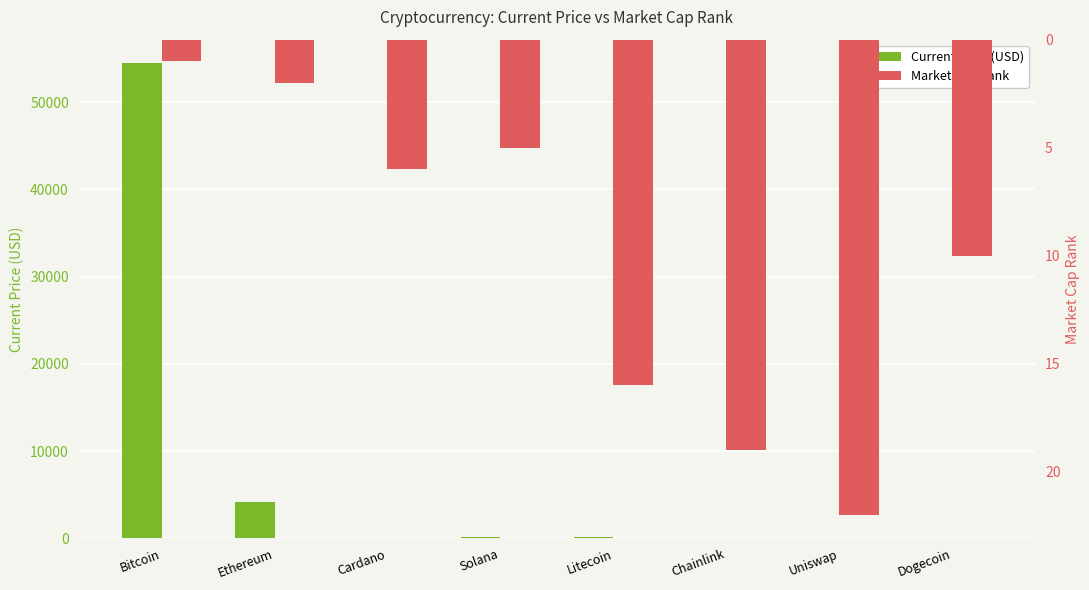

Is it true that Current Price (USD) equals 195.5 at Solana?

True